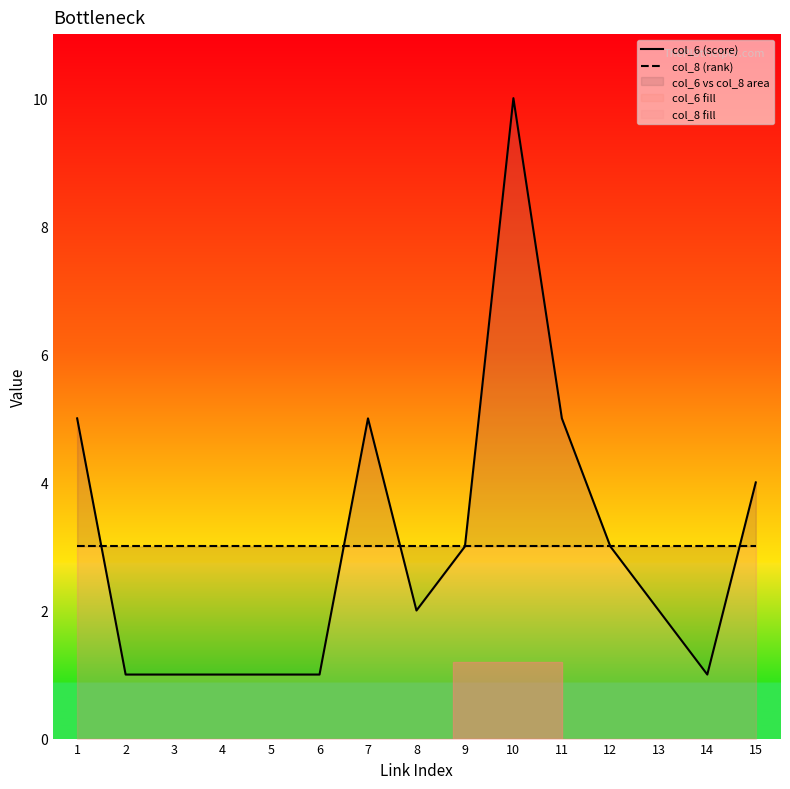

After their last crossing, which series has the higher values: col_8 (rank) or col_6 (score)?

col_6 (score)